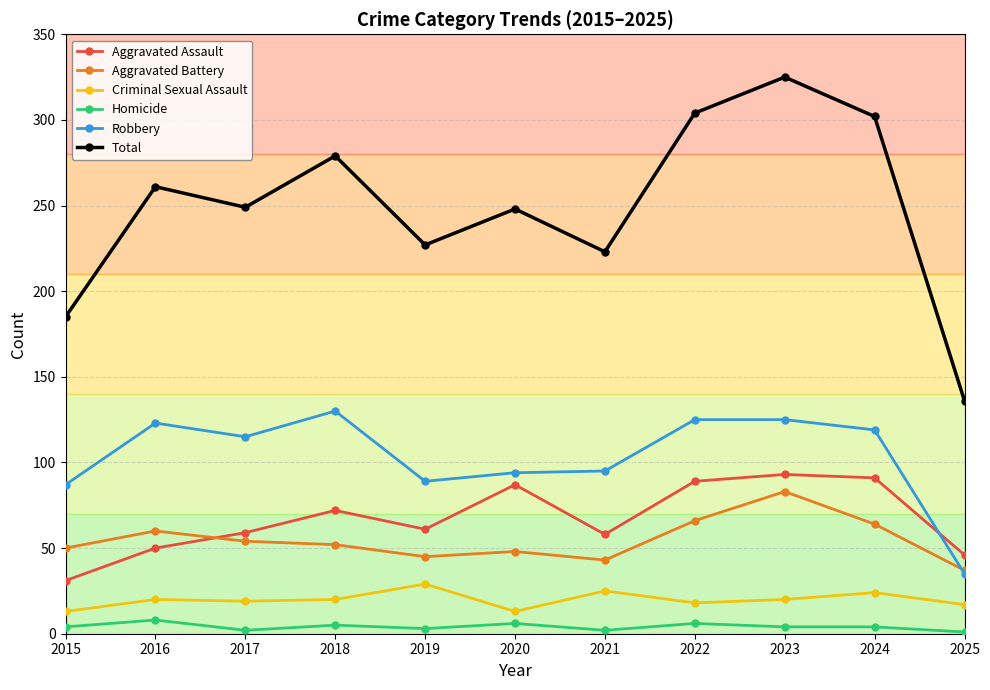

Is it true that Robbery equals 216 at 2018?

False